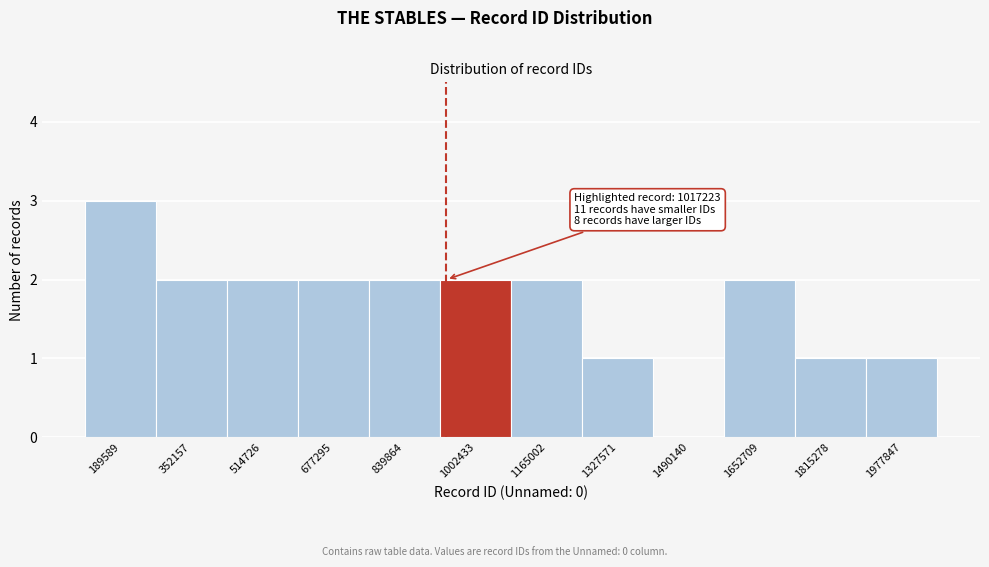

Reading right to left, what are all the values shown in this chart?

1977847=1	1815278=1	1652709=2	1490140=0	1327571=1	1165002=2	1002433=2	839864=2	677295=2	514726=2	352157=2	189589=3